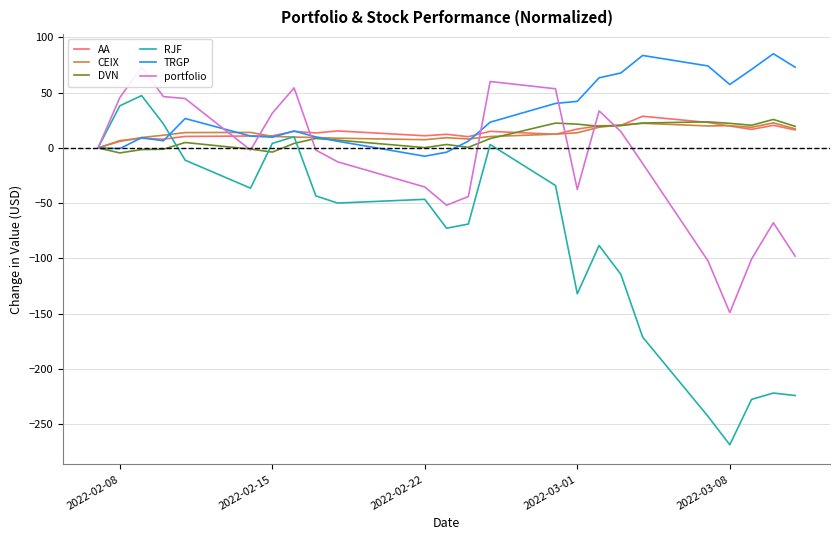

What is the average value of the CEIX series?

13.1